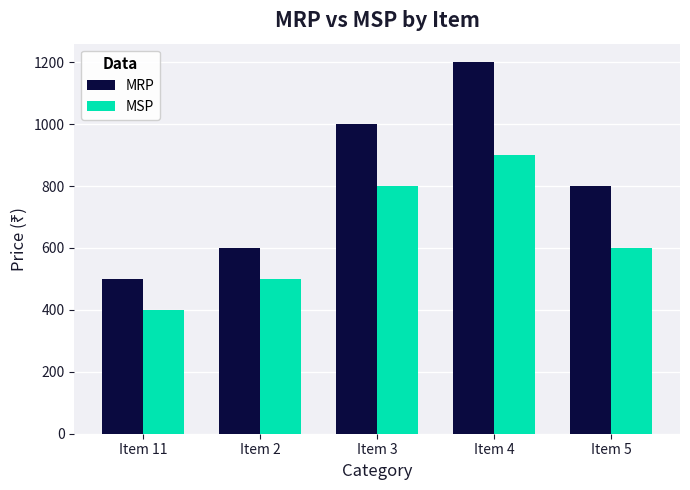

What position from the left is Item 11?

1